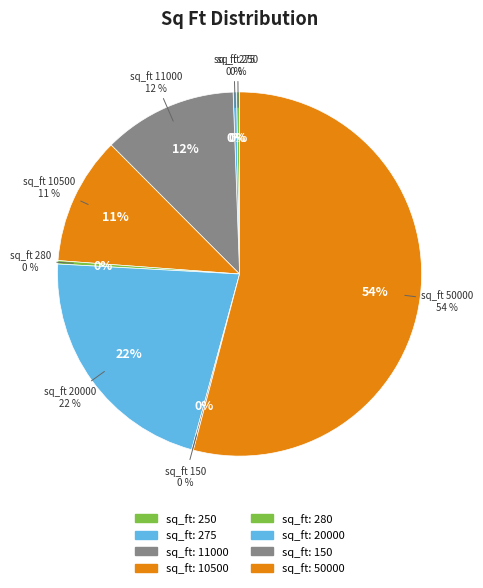

Do 50000 and 250 together represent more than half of the pie?

Yes